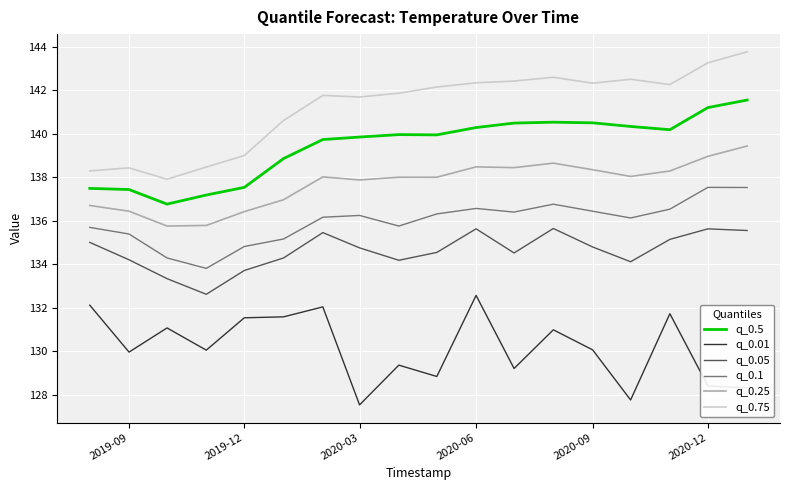

Rank the series by their maximum value, from highest to lowest.

q_0.75, q_0.5, q_0.25, q_0.1, q_0.05, q_0.01